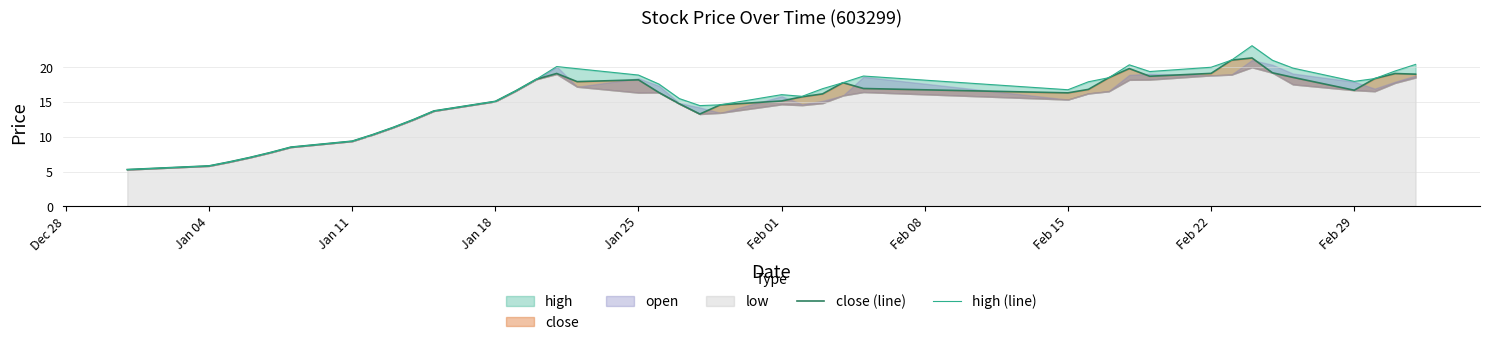

How many data points in close (line) are above 16?

23